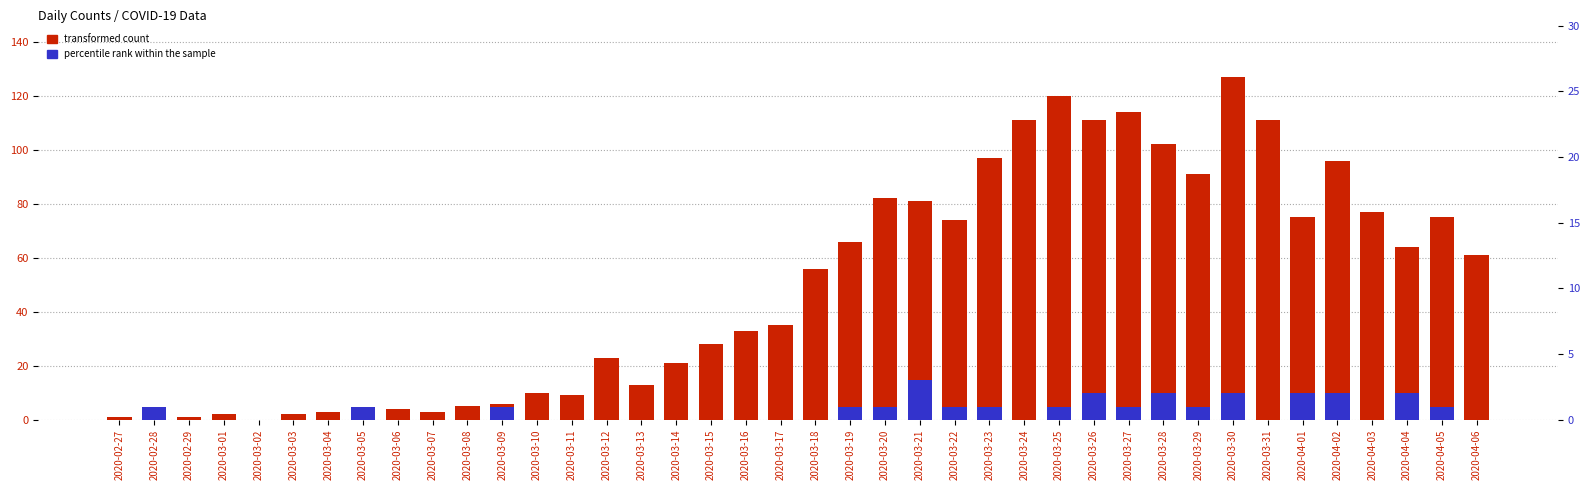

Where does the transformed count series first go above 56?

2020-03-19